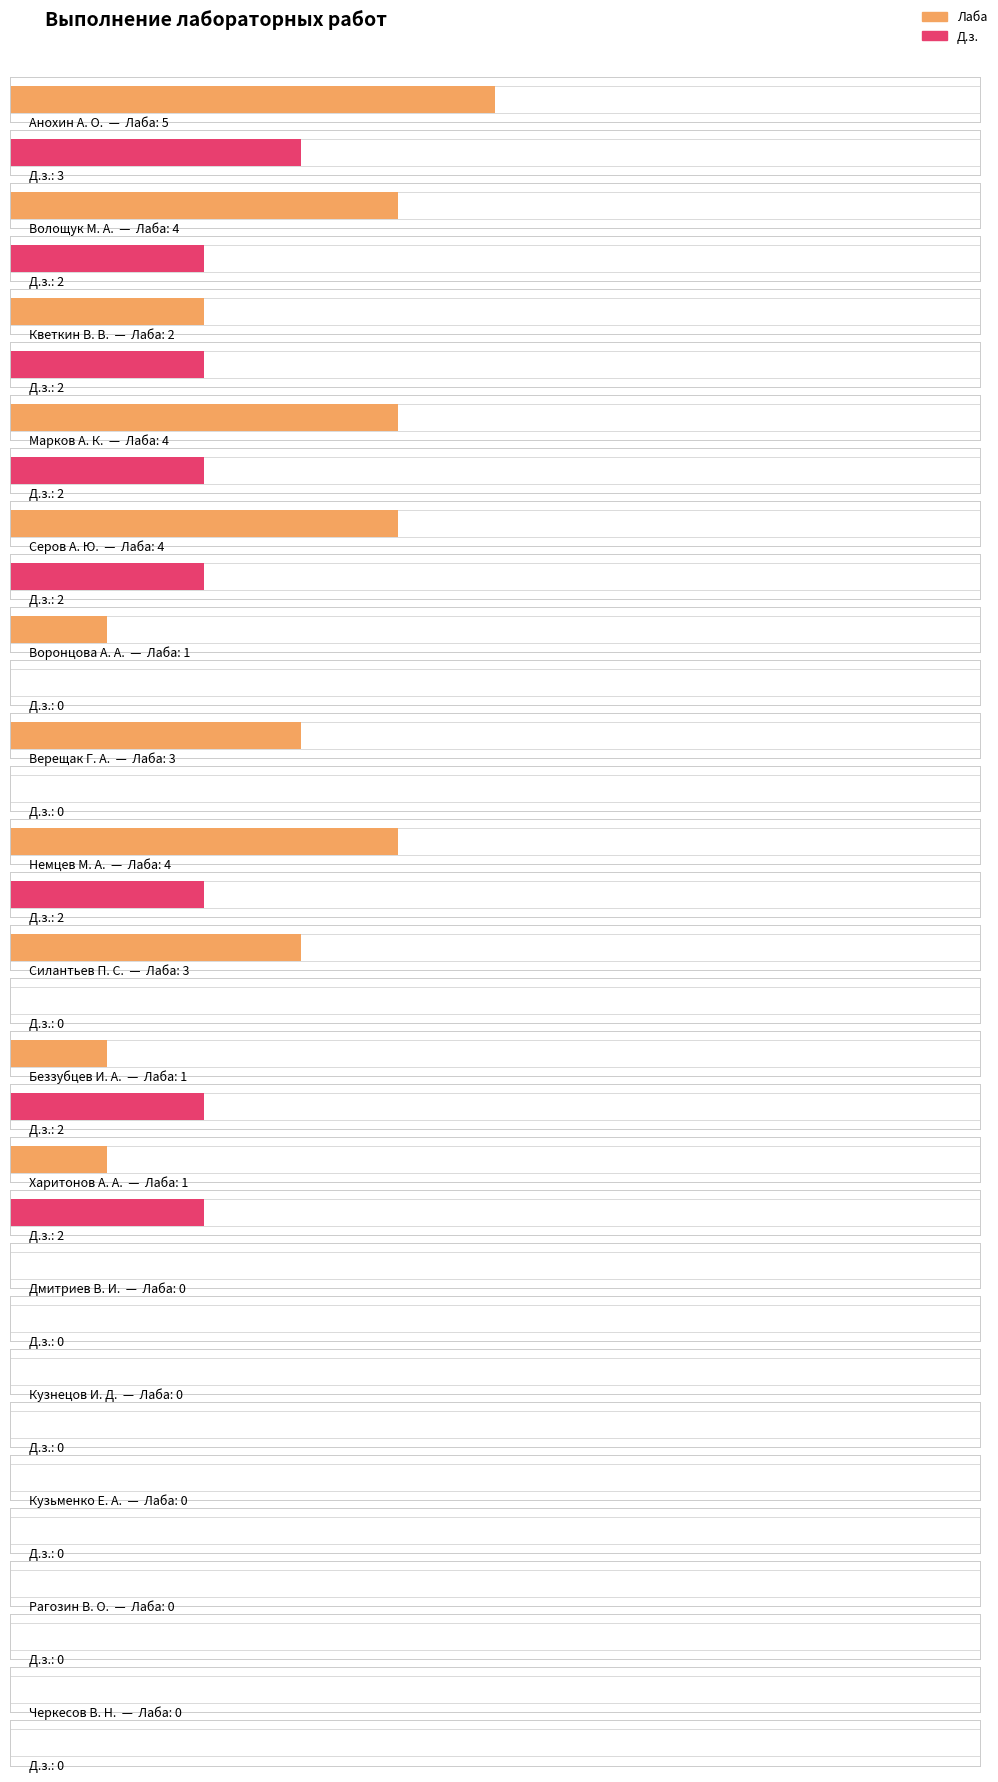

Reading left to right, transcribe all the data shown in this chart.

Лаба: Анохин А. О.=5	Волощук М. А.=4	Кветкин В. В.=2	Марков А. К.=4	Серов А. Ю.=4	Воронцова А. А.=1	Верещак Г. А.=3	Немцев М. А.=4	Силантьев П. С.=3	Беззубцев И. А.=1	Харитонов А. А.=1	Дмитриев В. И.=0	Кузнецов И. Д.=0	Кузьменко Е. А.=0	Рагозин В. О.=0	Черкесов В. Н.=0
Д.з.: Анохин А. О.=3	Волощук М. А.=2	Кветкин В. В.=2	Марков А. К.=2	Серов А. Ю.=2	Воронцова А. А.=0	Верещак Г. А.=0	Немцев М. А.=2	Силантьев П. С.=0	Беззубцев И. А.=2	Харитонов А. А.=2	Дмитриев В. И.=0	Кузнецов И. Д.=0	Кузьменко Е. А.=0	Рагозин В. О.=0	Черкесов В. Н.=0